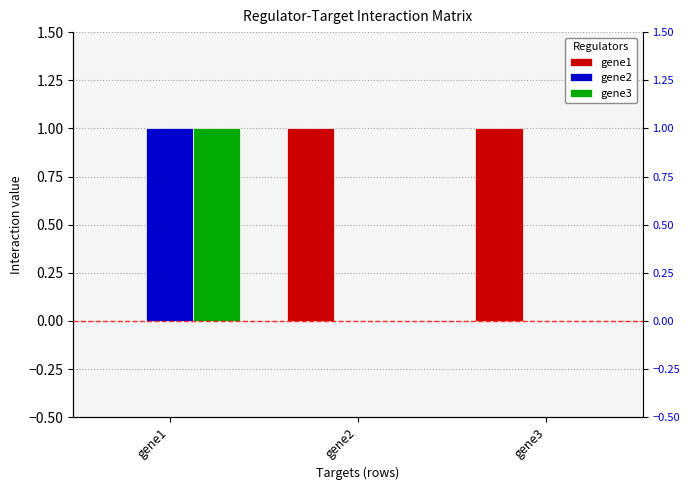

Which category has the lowest value across all series?

gene1